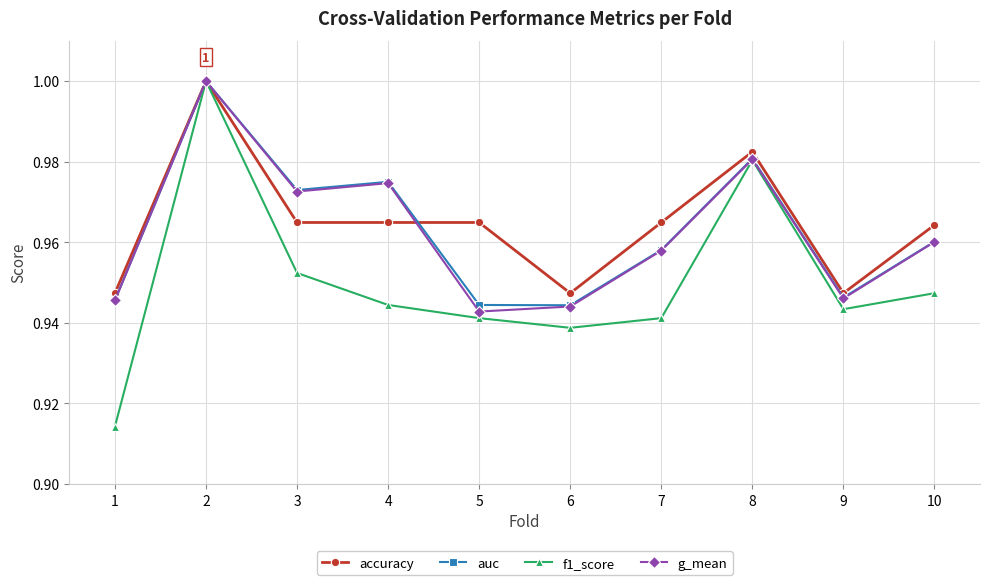

Which series changed the most between 2 and 7?

f1_score